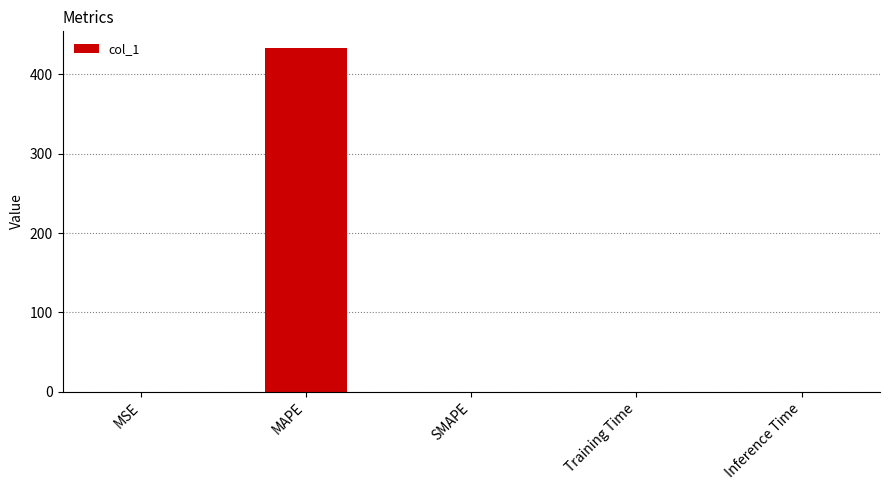

What is the maximum value shown in the chart?

432.6